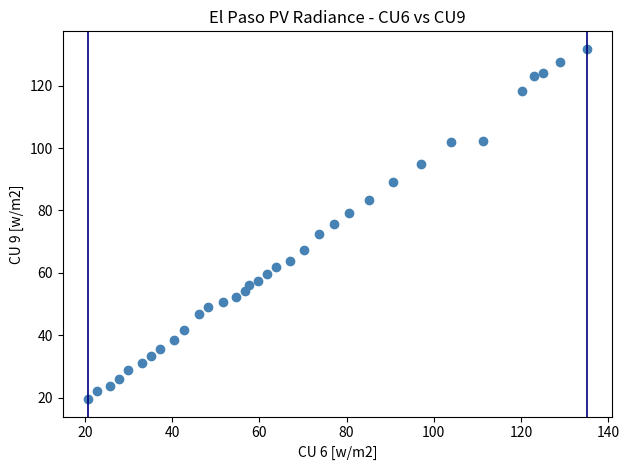

What is the range of X values (max minus min)?

114.7